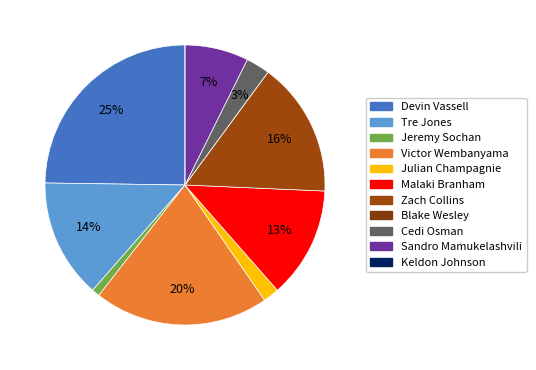

True or false: Devin Vassell accounts for 25% of the total.

True